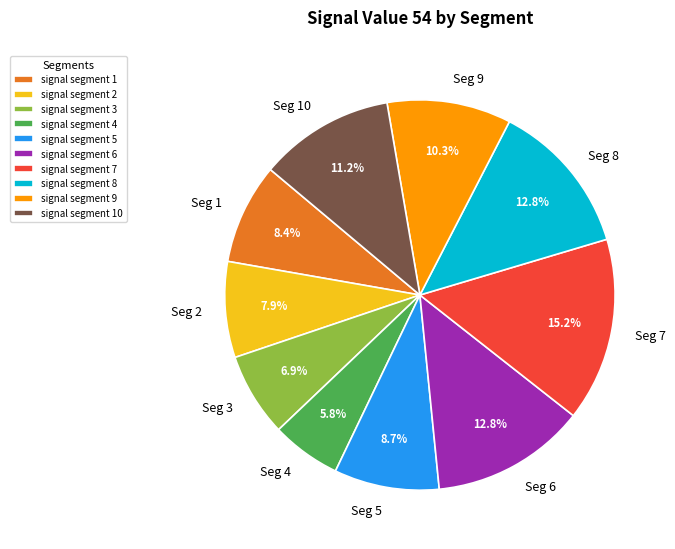

How many slices are in this pie chart?

10